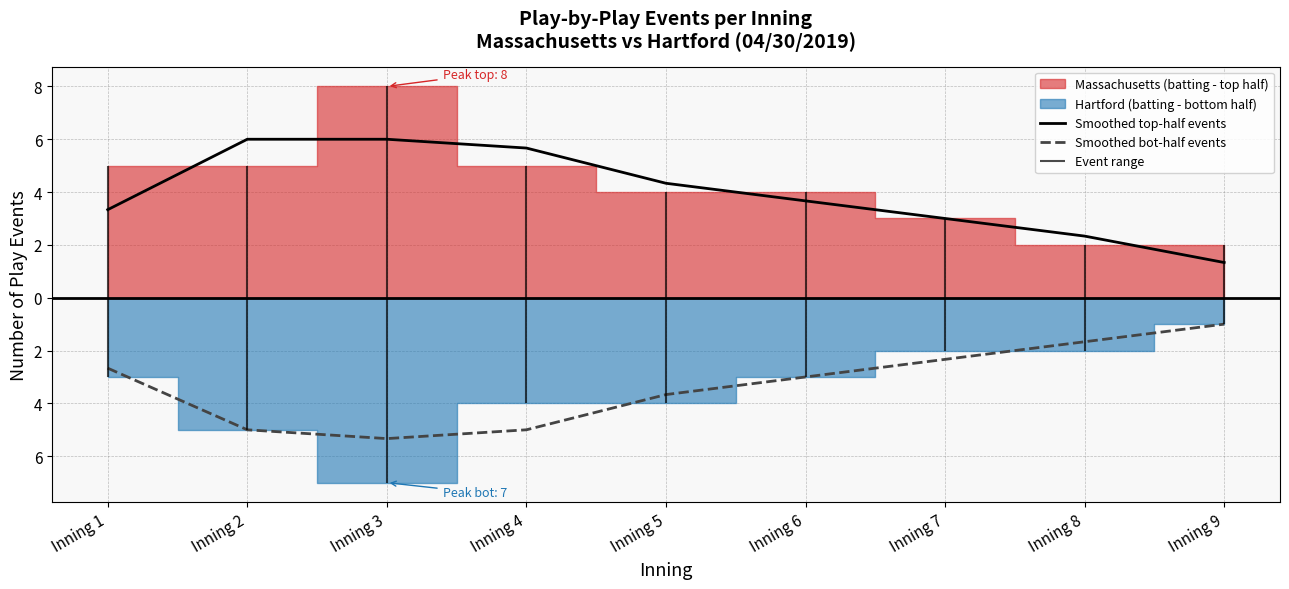

Rank the series by their average value, from lowest to highest.

Smoothed bot-half events, Smoothed top-half events